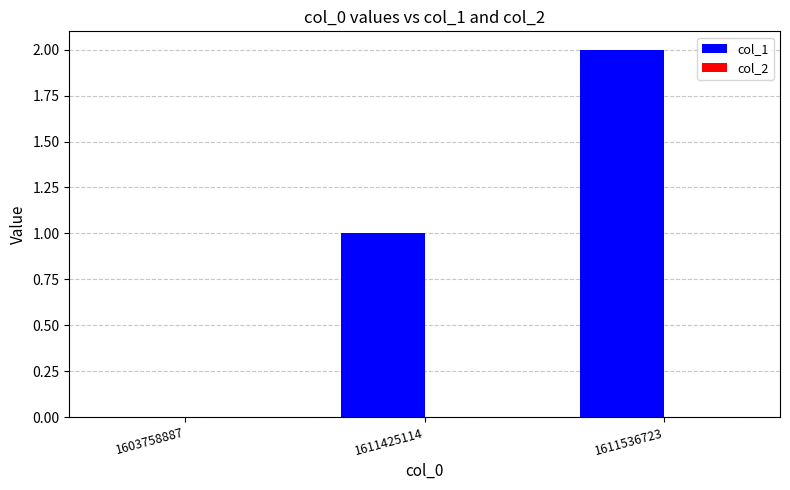

What is the sum of all values?

3